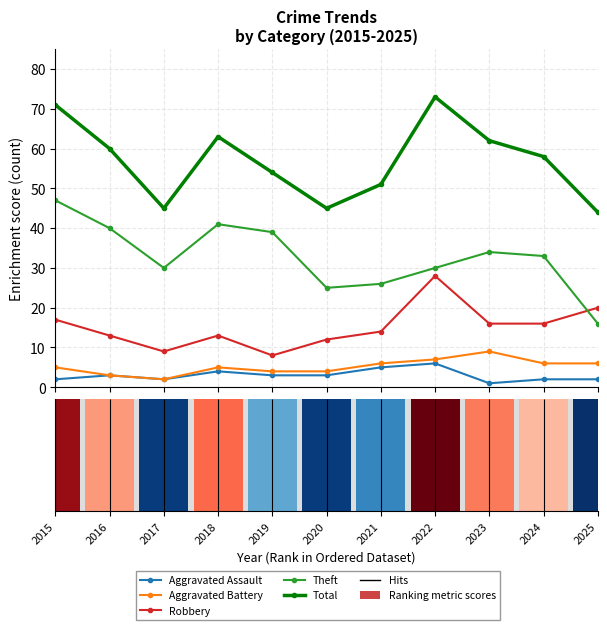

Are the bars horizontal?

No